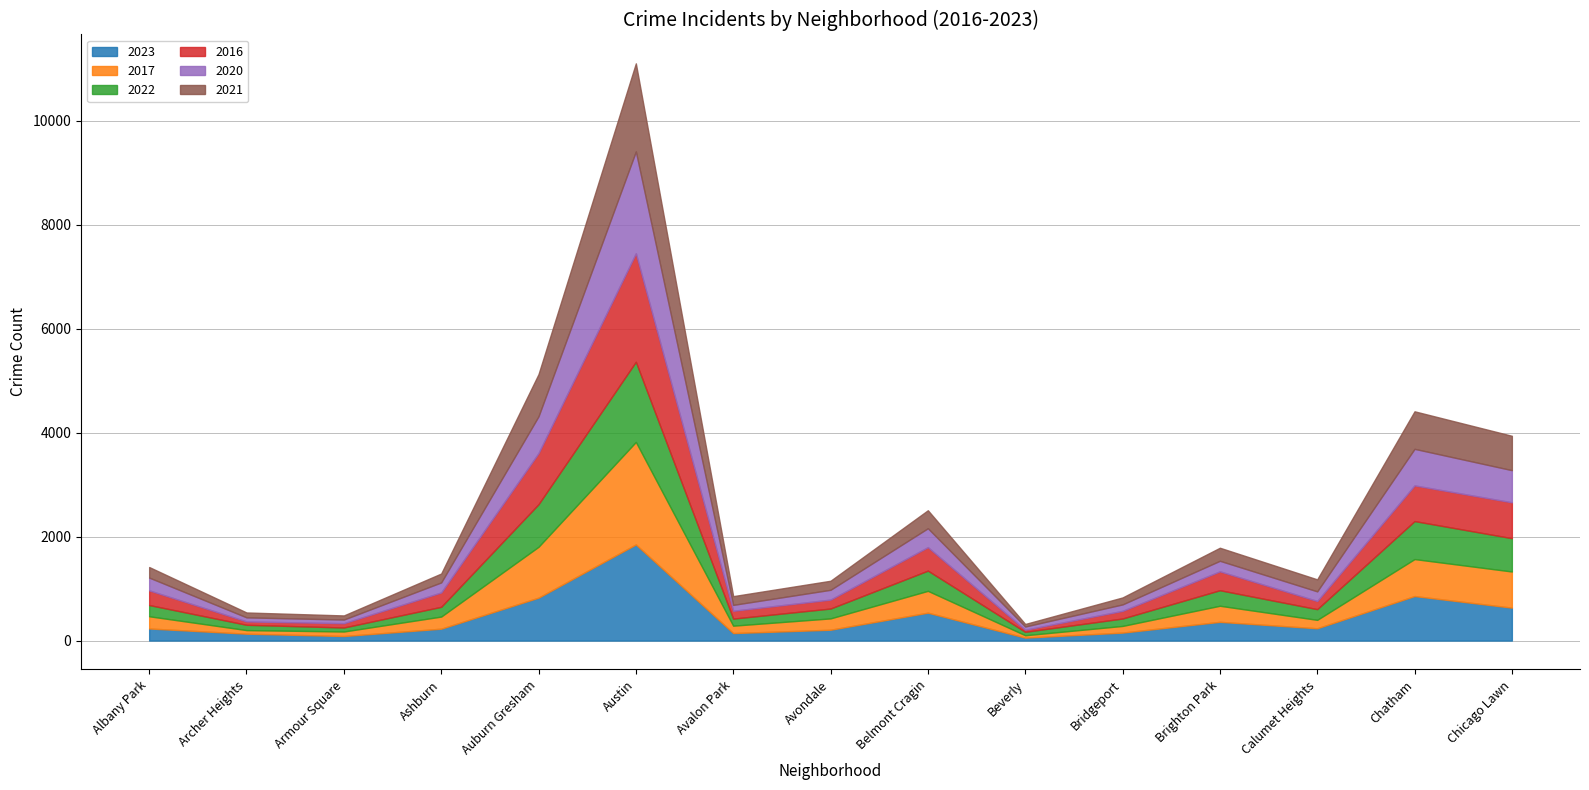

How many interior local valleys does the 2022 series have?

4